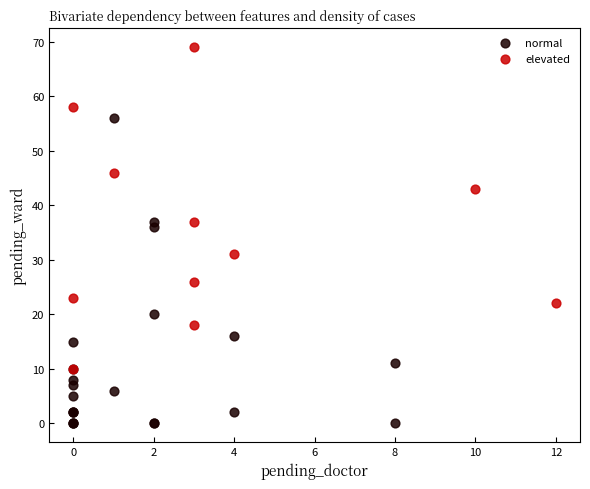

Which series contains the lowest Y value?

normal